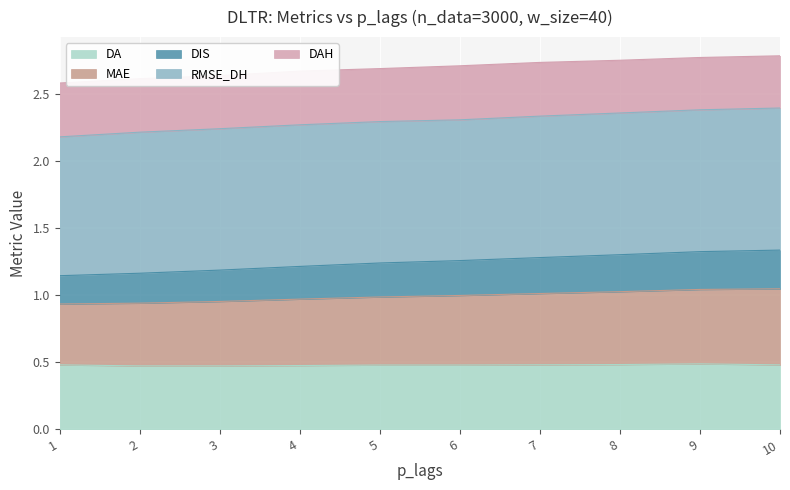

The value of MAE at 7 is 2.1. True or false?

False